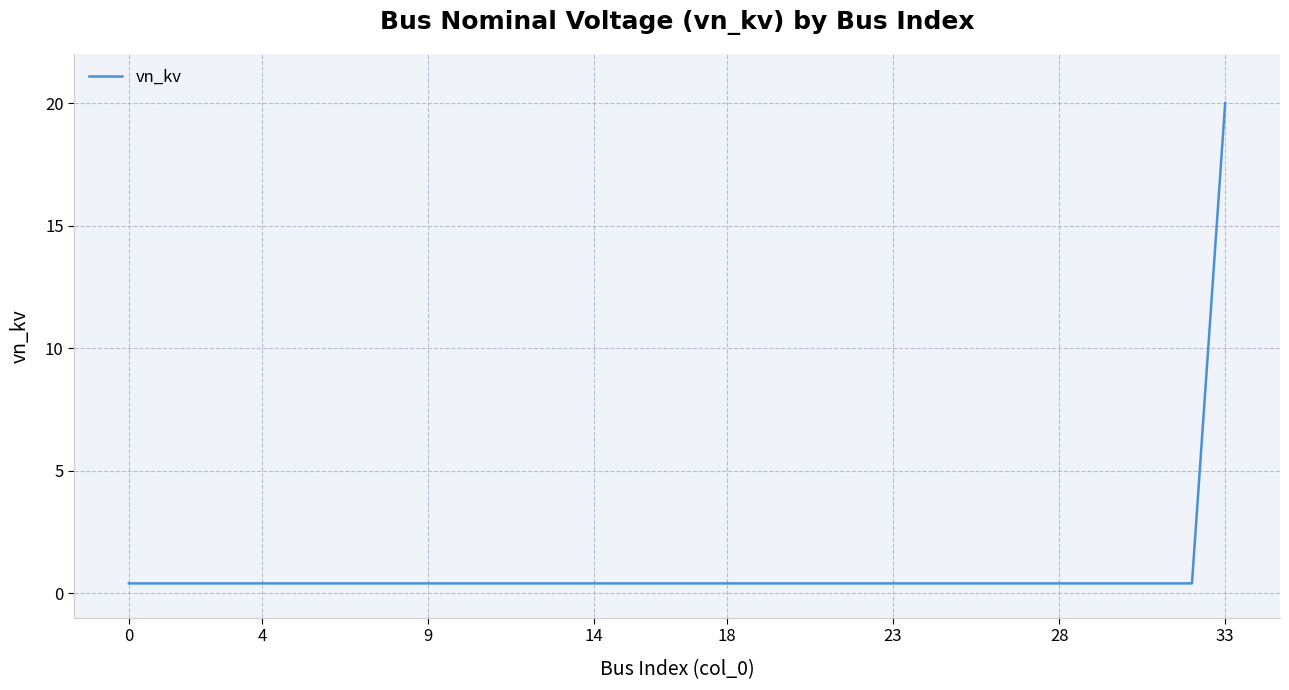

What is the difference between the maximum and minimum values?

19.6